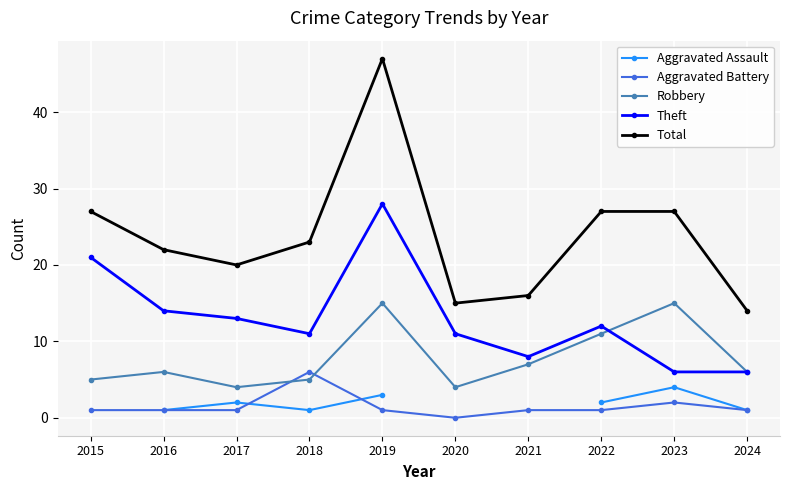

How many interior local peaks does the Robbery series have?

3